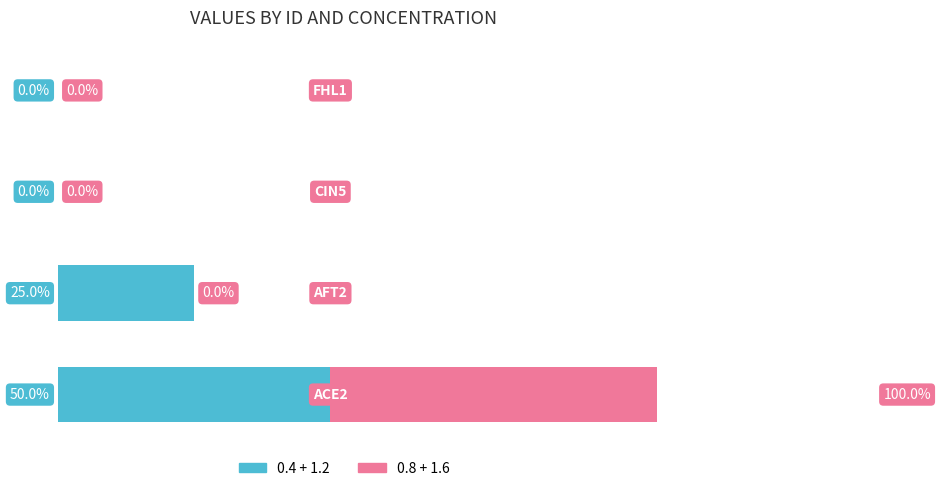

Between 2 and 3, which is larger?

2